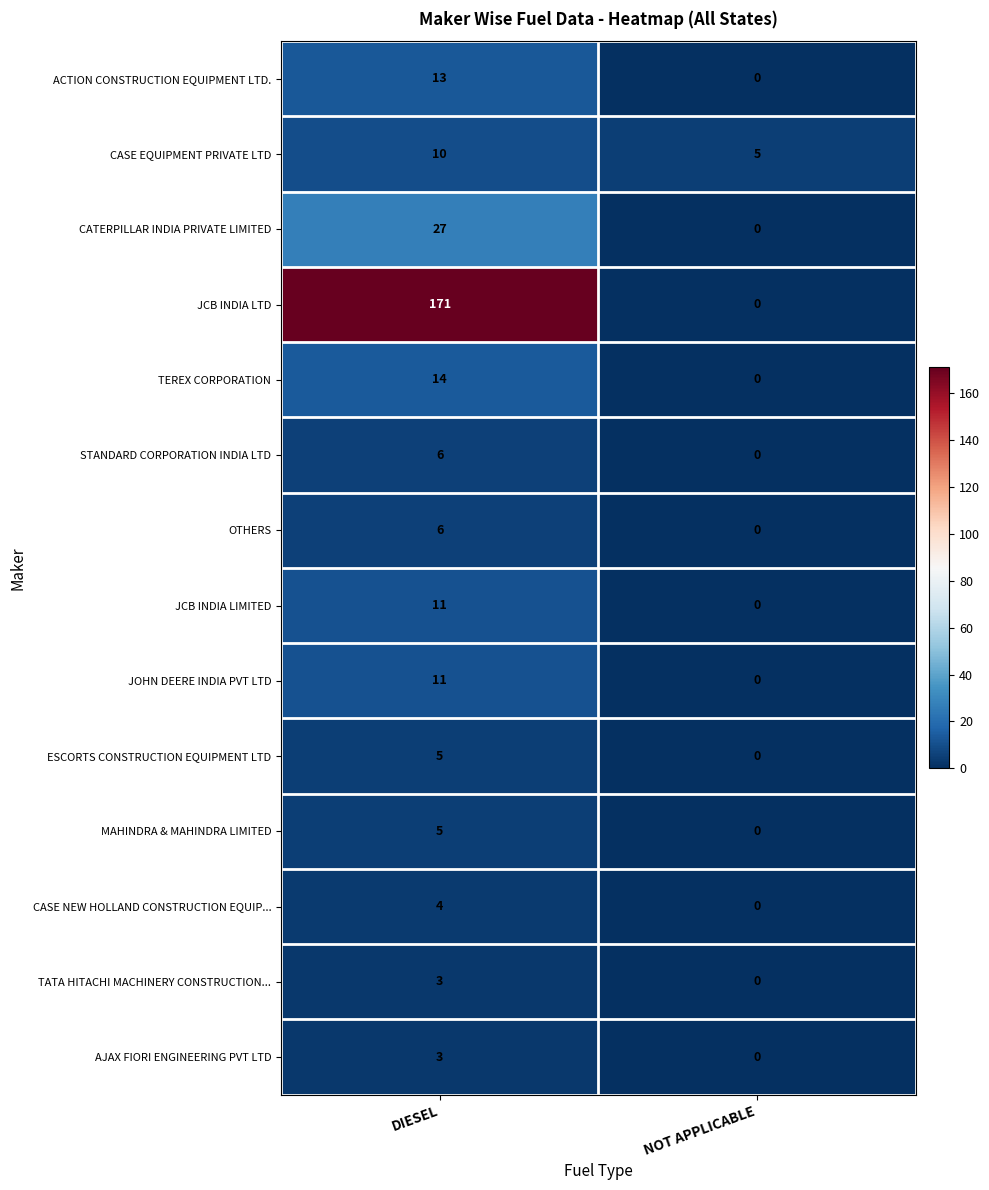

How many series are shown in this chart?

14